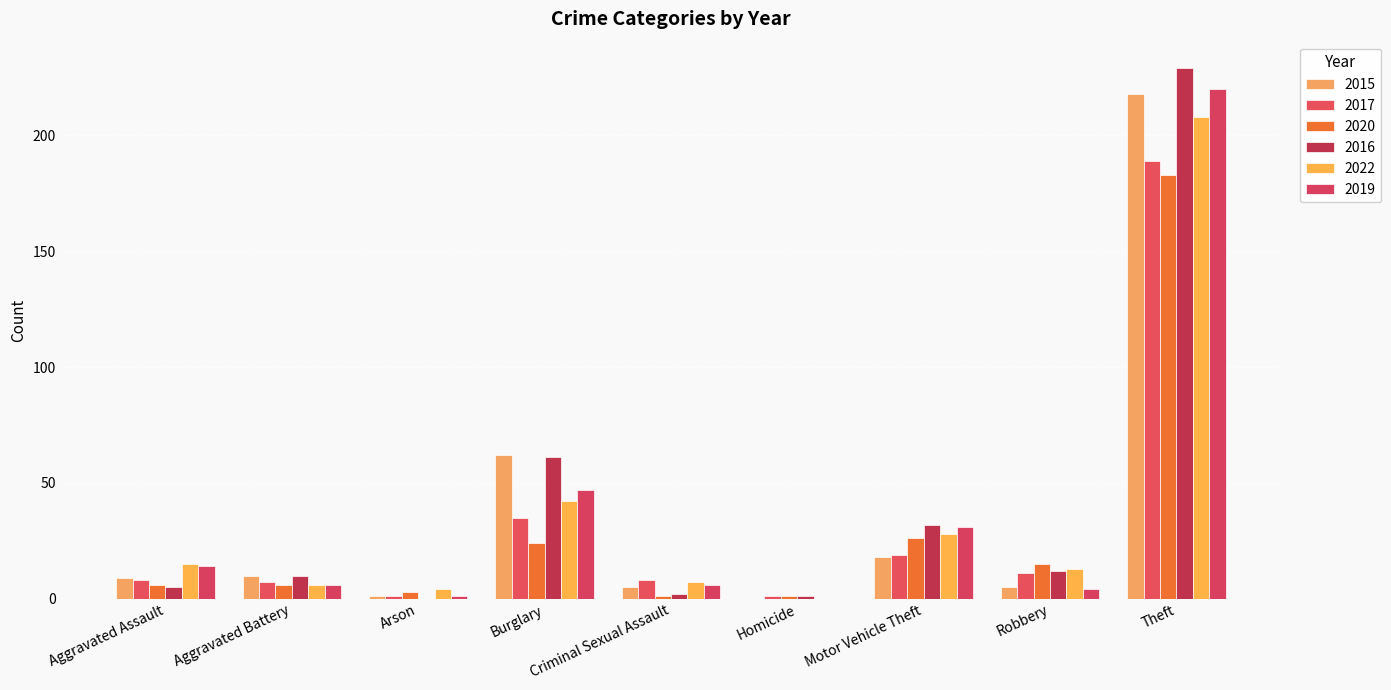

What is the label of the 1st bar from the left?

Aggravated Assault